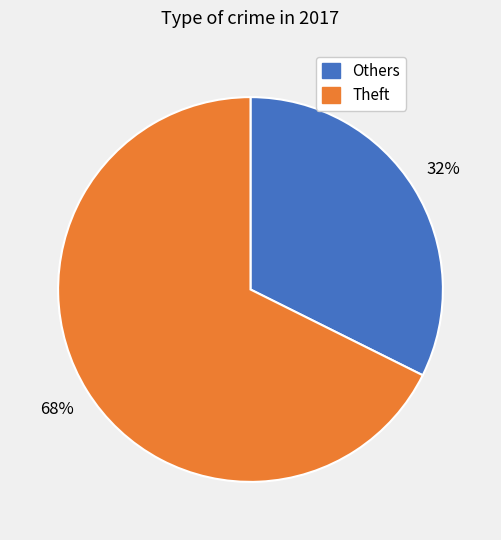

Is there any slice that represents more than half of the pie?

Yes